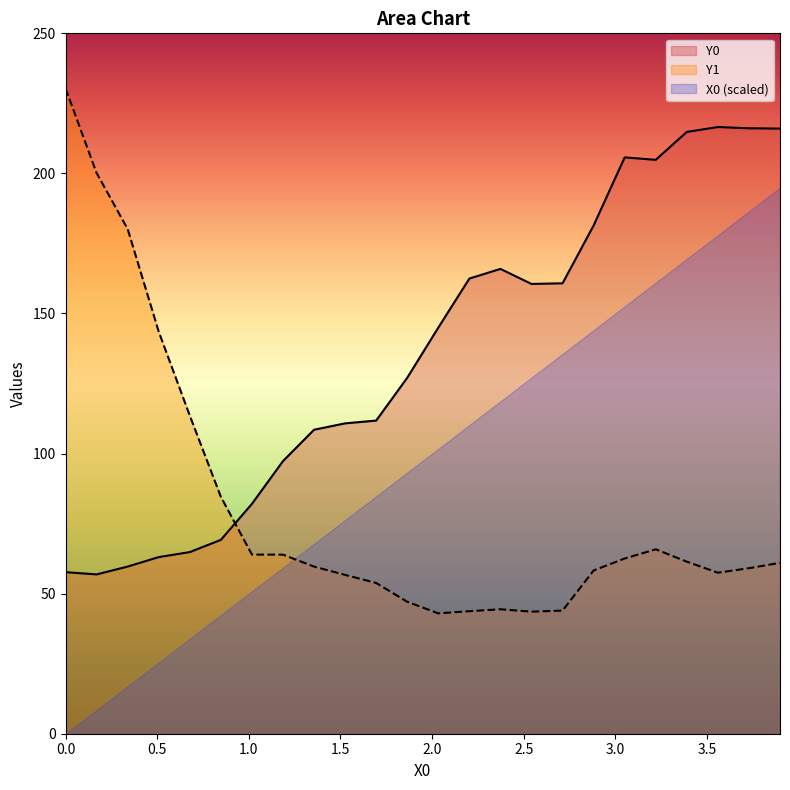

True or false: X0 (scaled) and Y0 cross at least once.

False